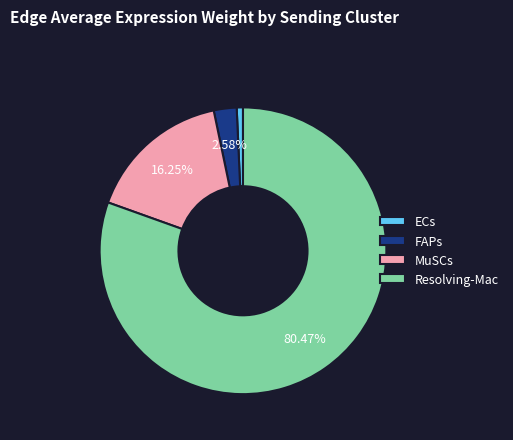

What is the smallest slice in the pie chart?

ECs